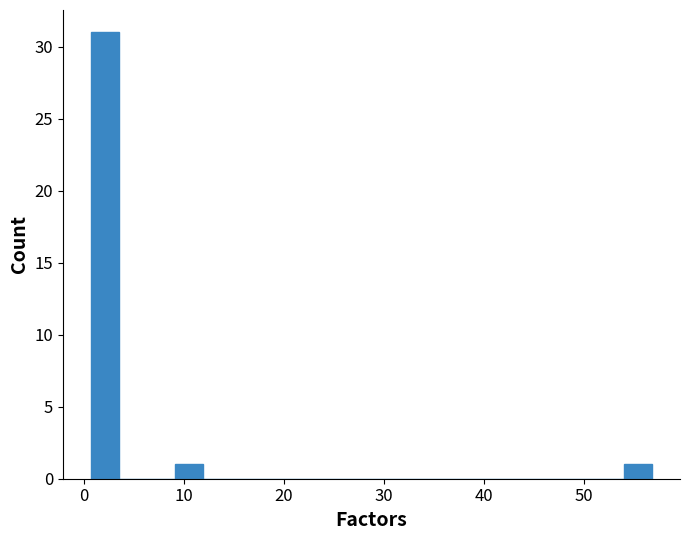

Read against the x-axis, roughly where is the centre of the tallest bar?

2